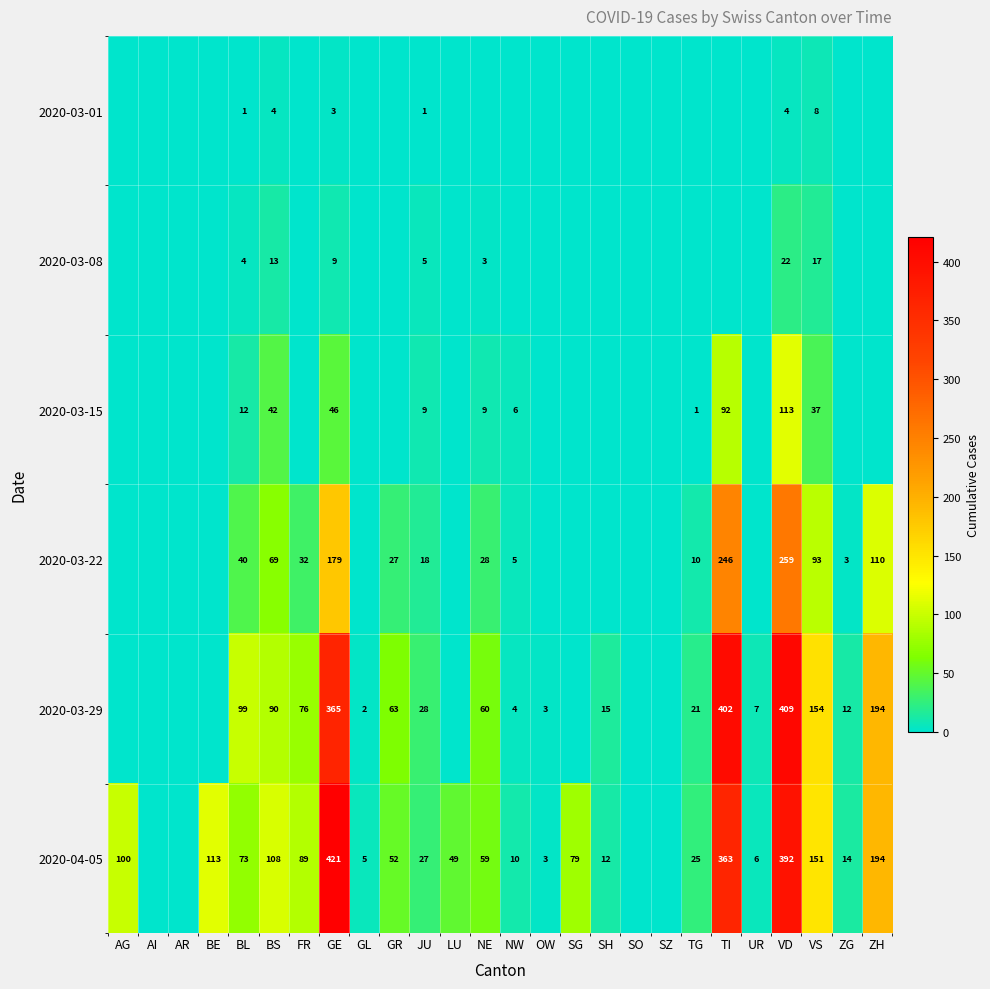

True or false: 2020-03-15 has a value of 9 at NE.

True